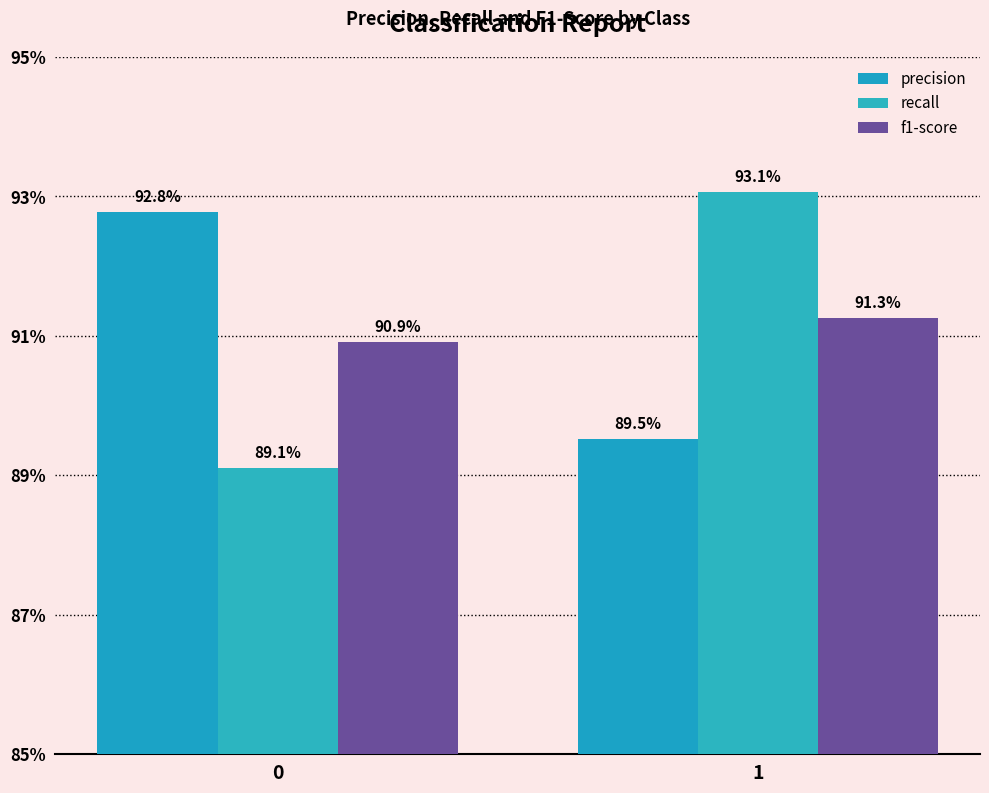

Reading left to right, transcribe all the data shown in this chart.

precision: 0=0.9	1=0.9
recall: 0=0.9	1=0.9
f1-score: 0=0.9	1=0.9